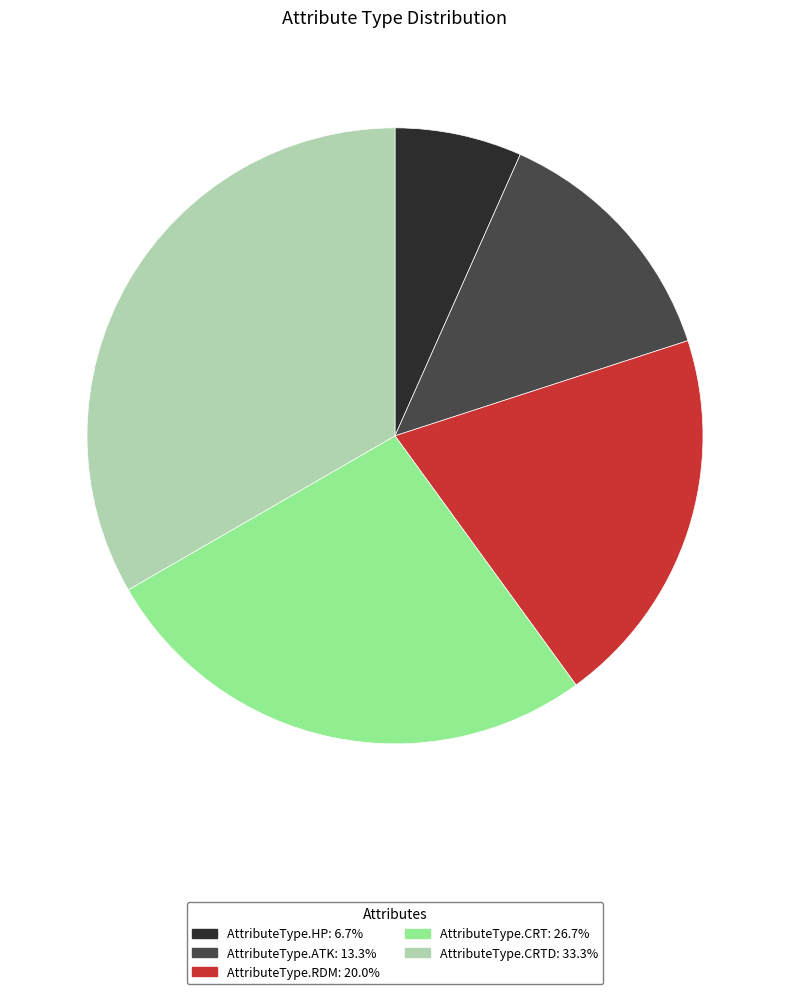

Is there any slice that represents more than half of the pie?

No